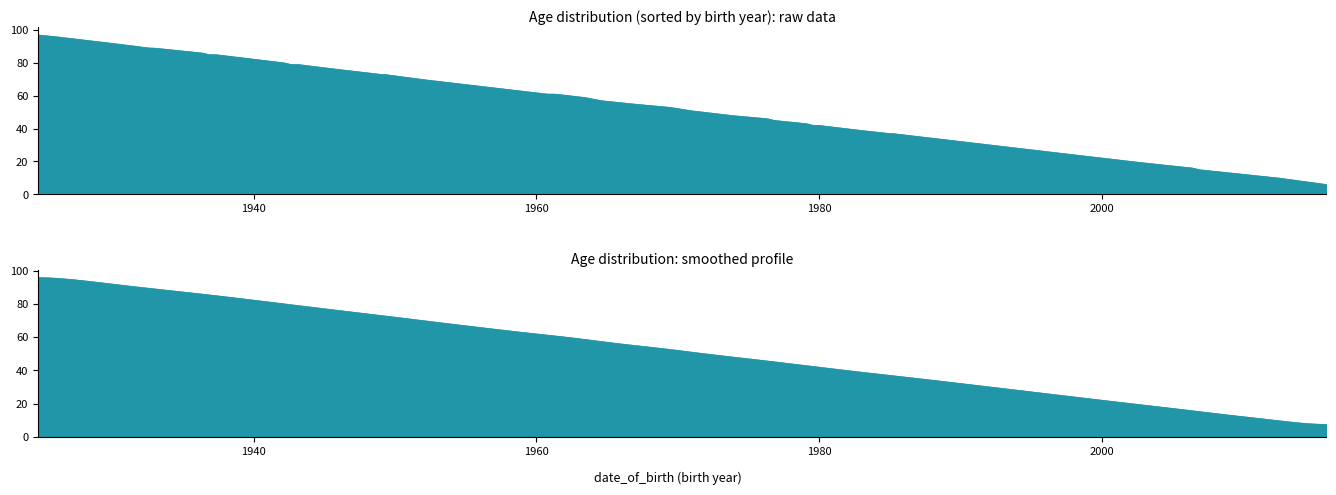

What is the ratio of the value at 1979-08-01 to the value at 1960-10-15?

0.7